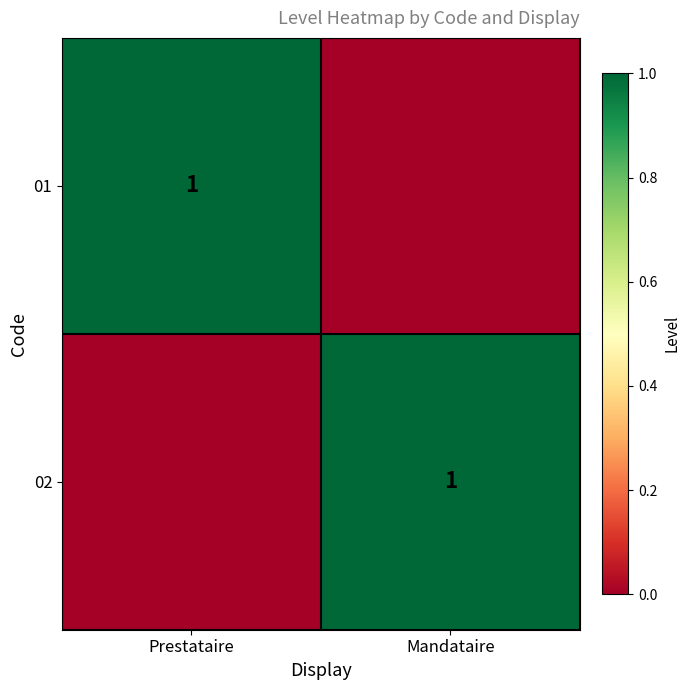

Is it true that 01 equals 0 at Prestataire?

False